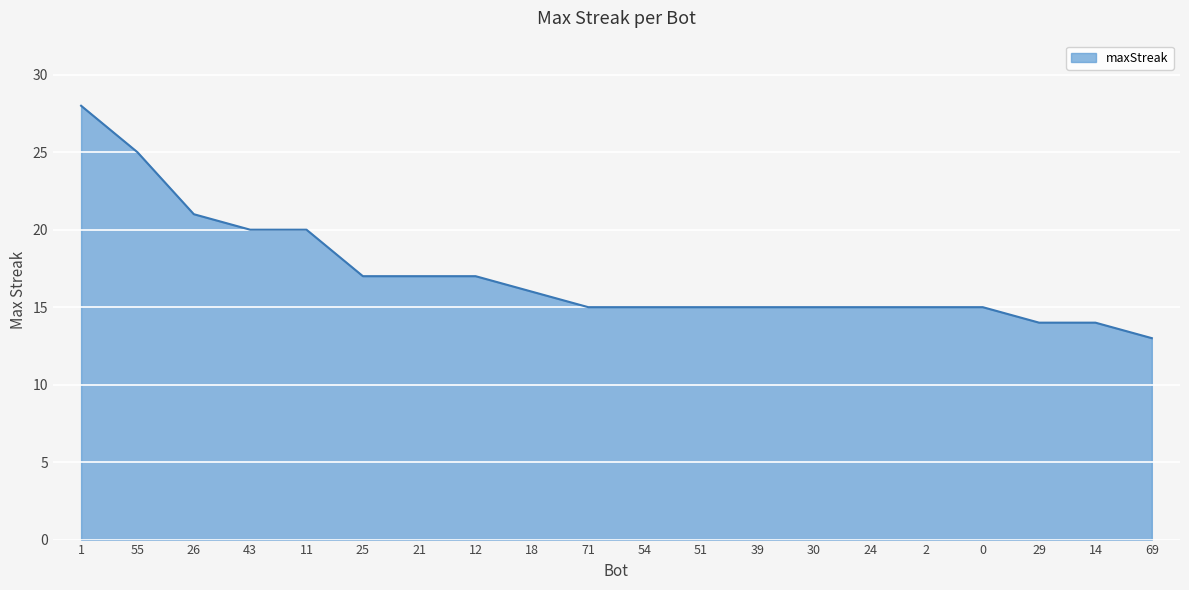

What is the approximate value at 11, to the nearest 5?

20